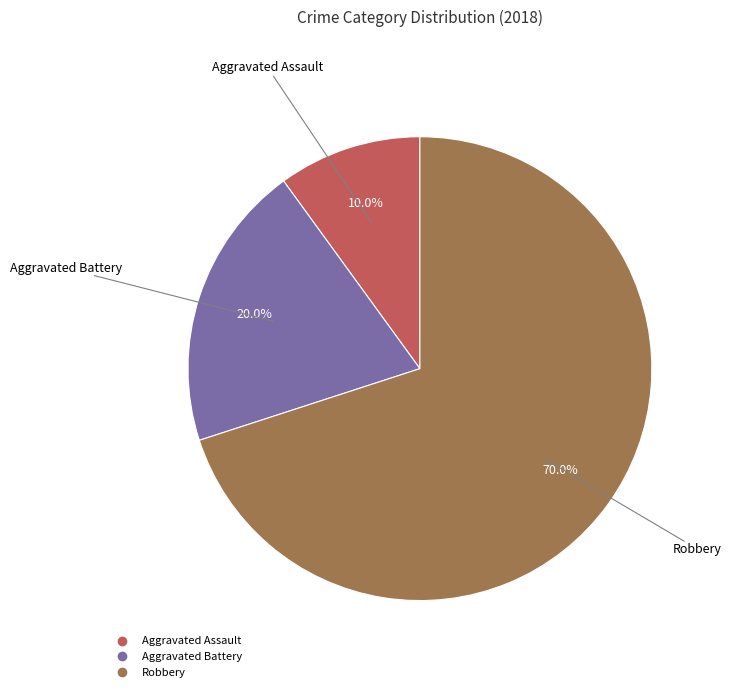

Is Aggravated Assault the majority of the pie?

No